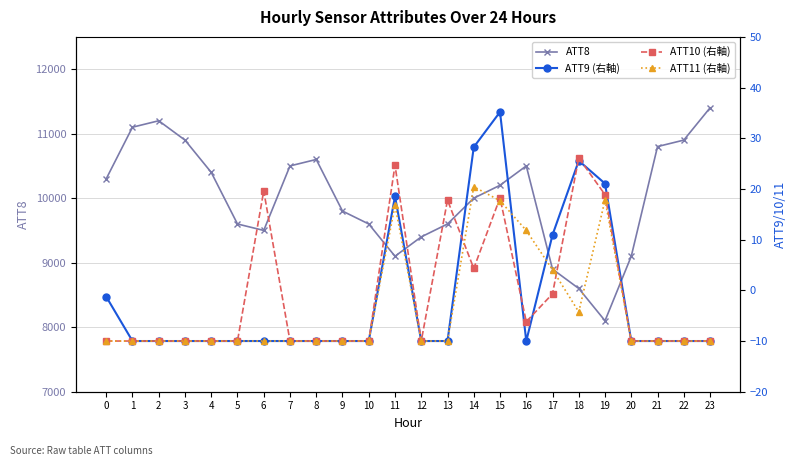

How many values in ATT10 (右軸) are below zero?

17